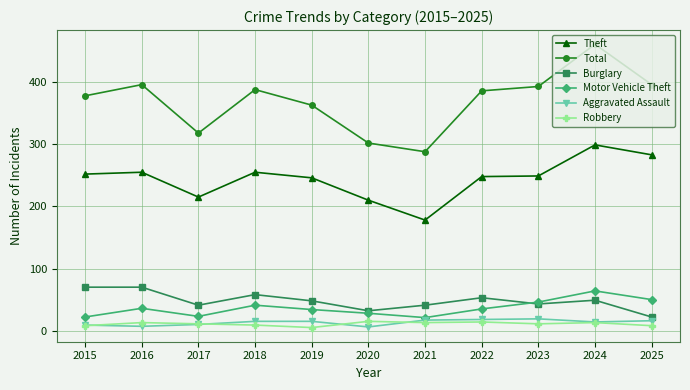

What is the value of the Burglary point at the 7th from the left?

41